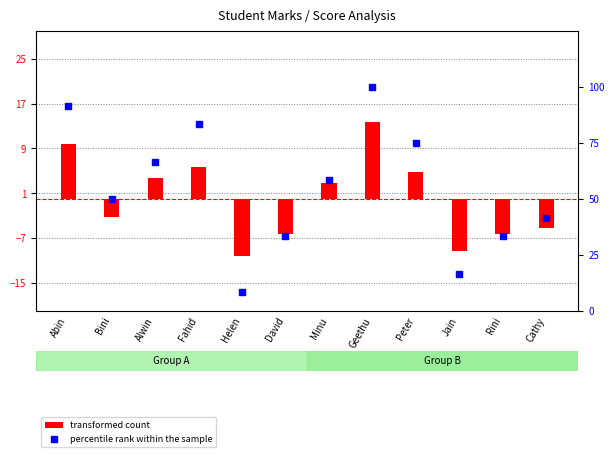

Which series has the widest spread of Y values?

percentile rank within the sample